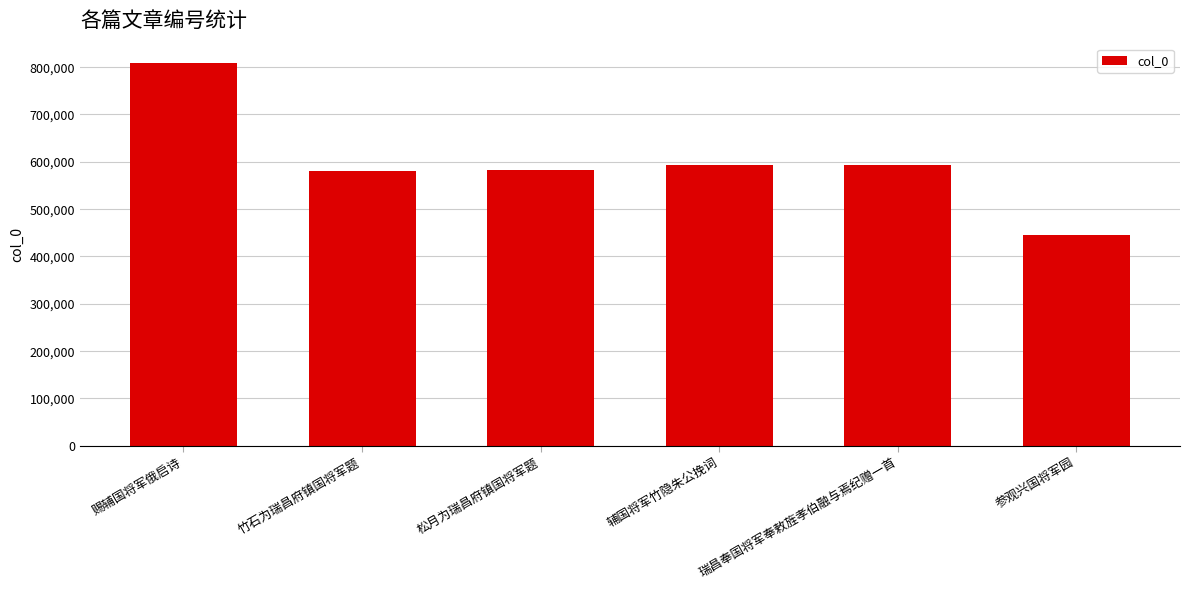

How many values are below 593051?

3